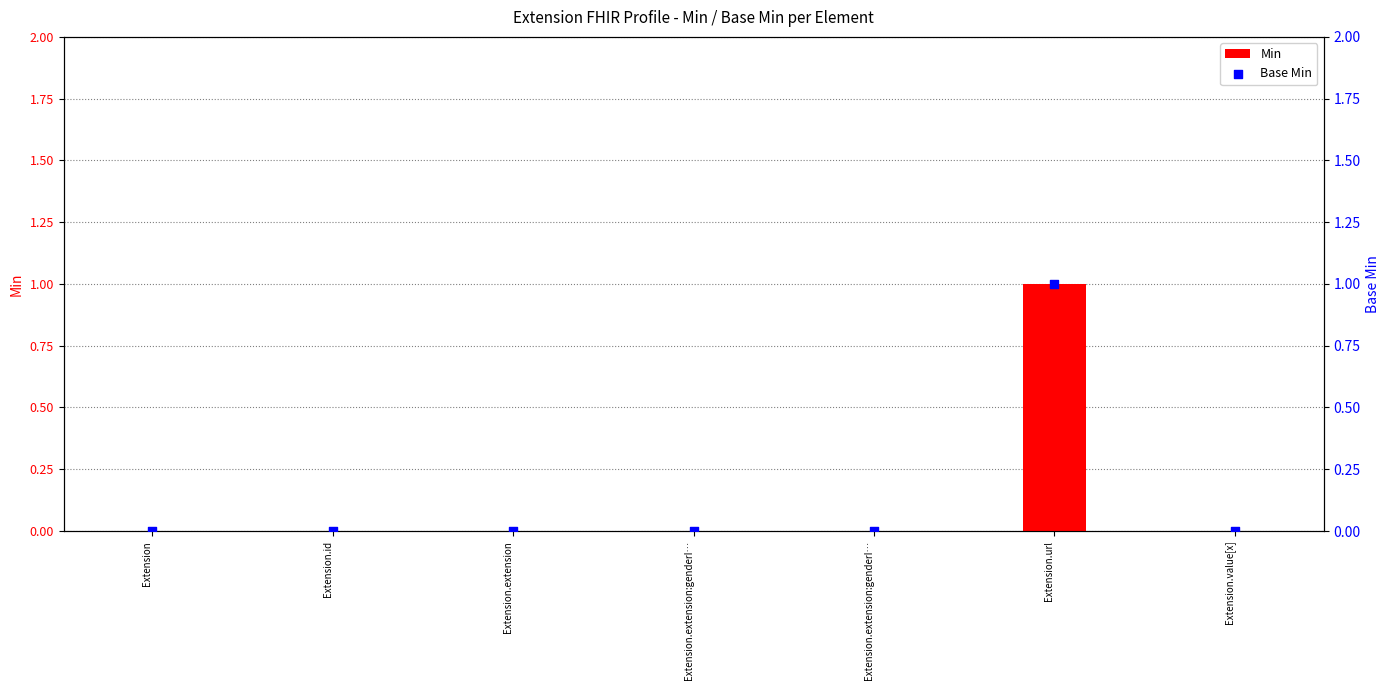

Which series has the largest Y range (max minus min)?

Min